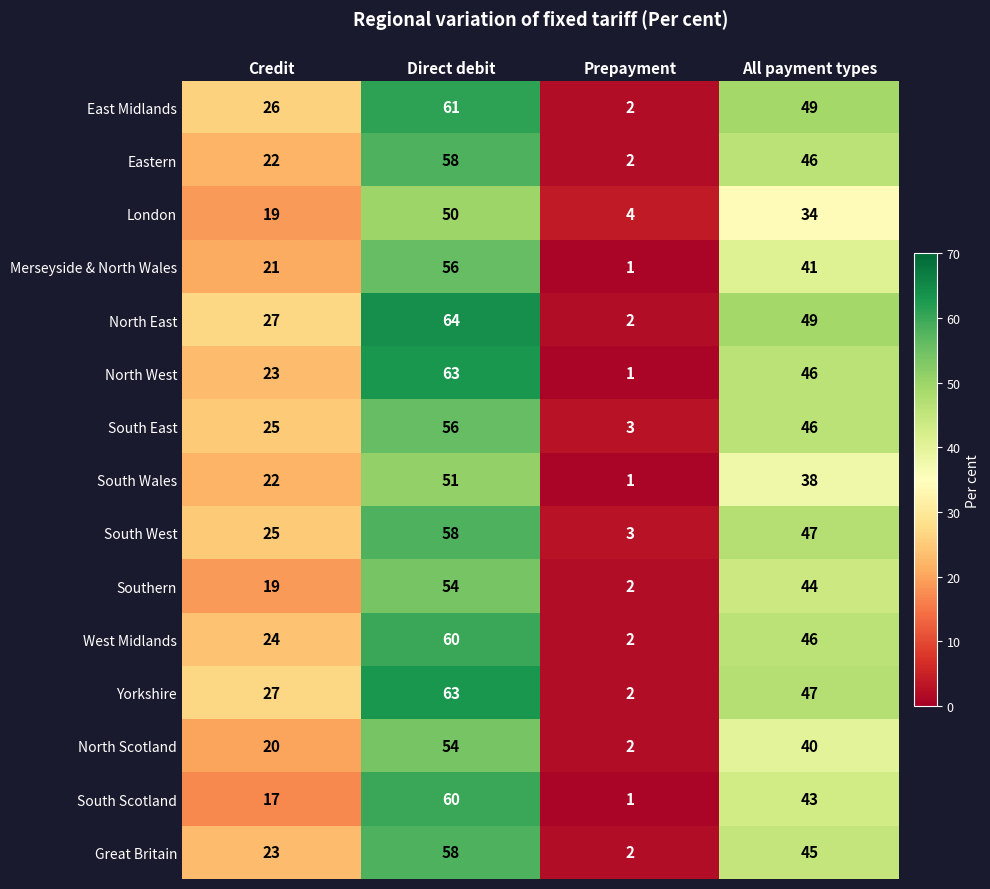

Count the number of data series in this chart.

15